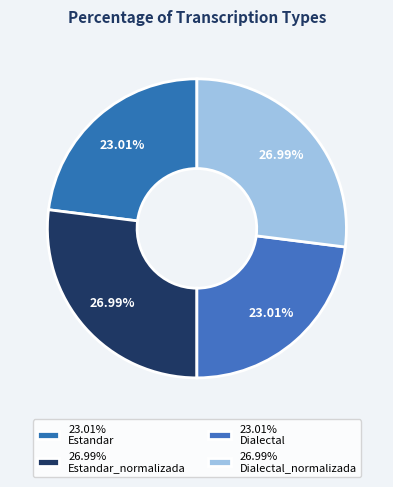

Rank the categories by value from lowest to highest.

Estandar, Dialectal, Estandar_normalizada, Dialectal_normalizada